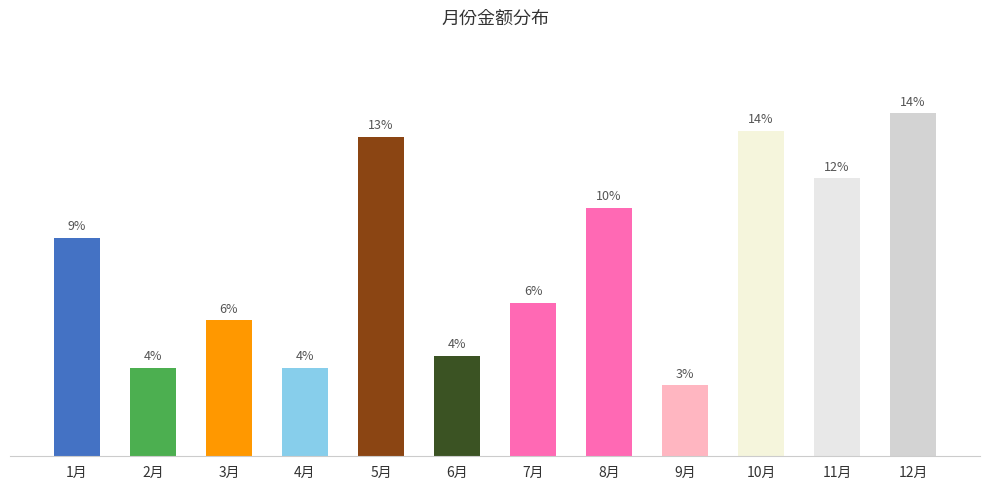

True or false: the data shows 22500 at 4月.

True